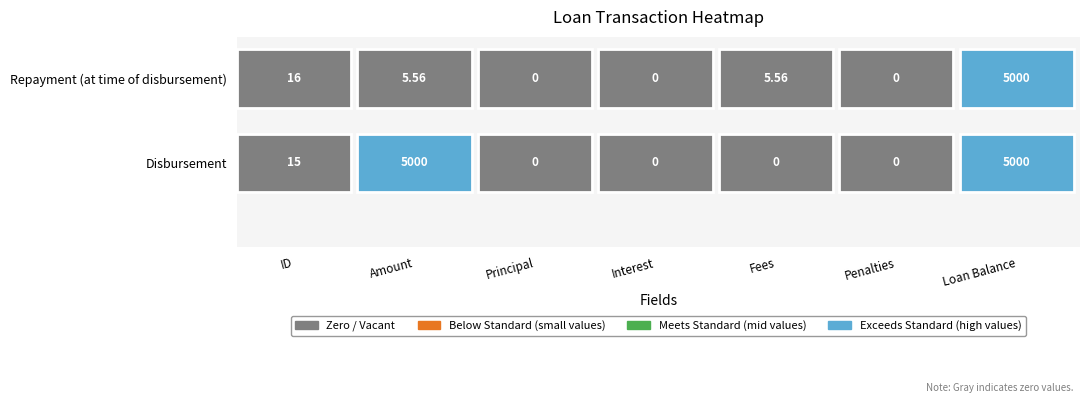

List the series in order of their overall mean, lowest first.

Repayment (at time of disbursement), Disbursement